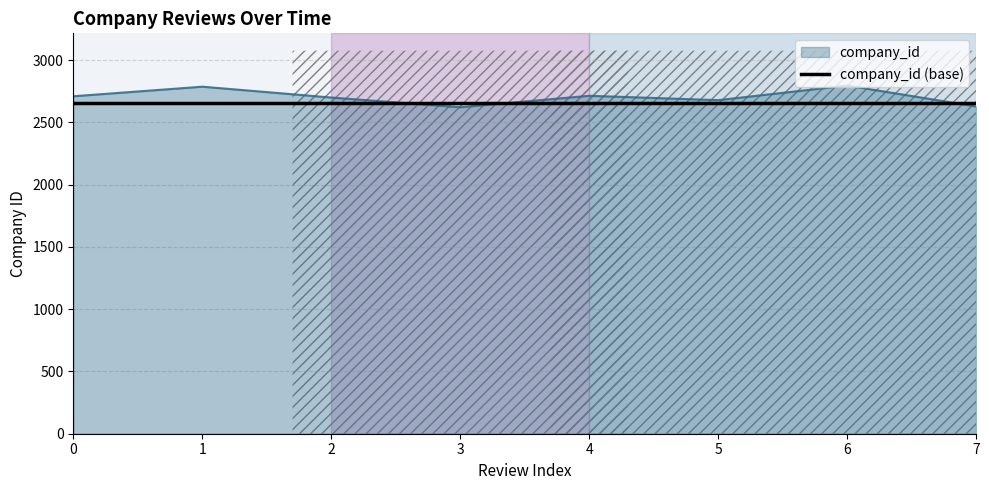

The value of company_id at 3 is 2622. True or false?

True